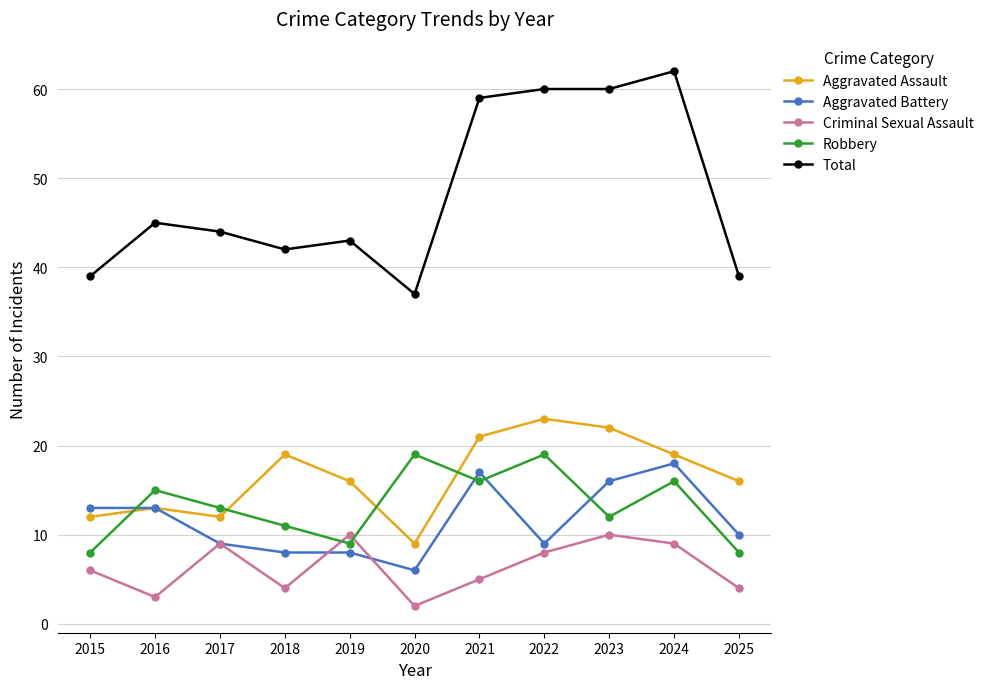

Which category has the highest value in the Total series?

2024